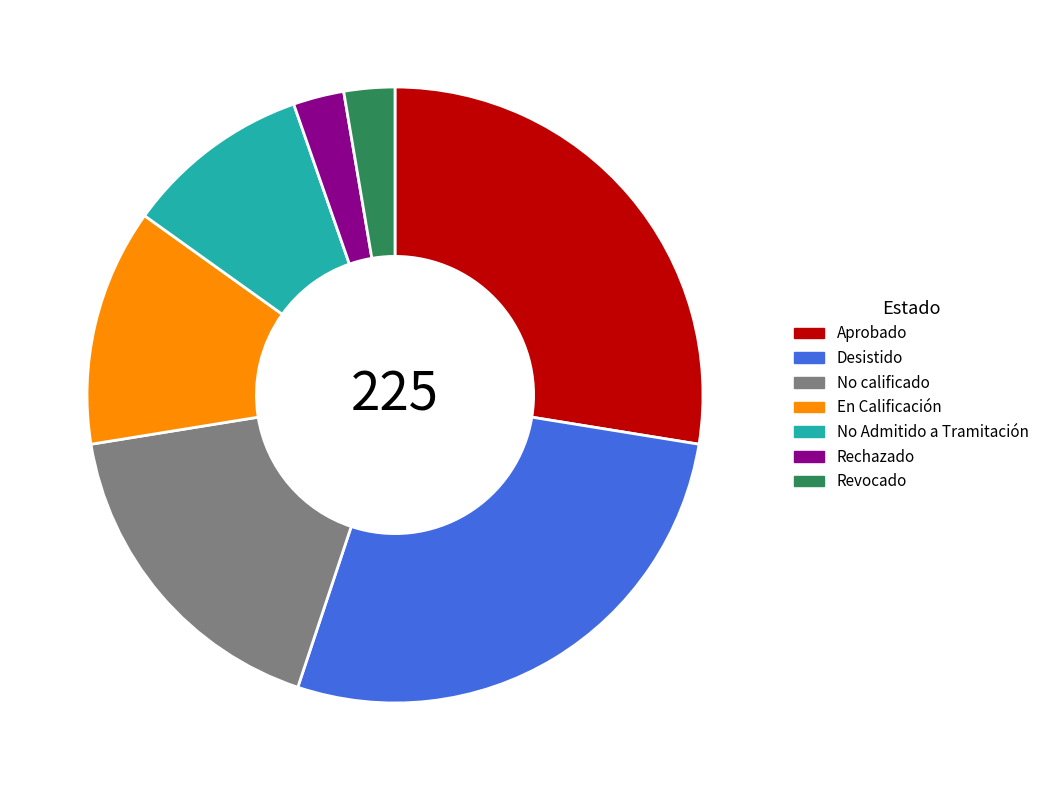

What is the ratio of the value at En Calificación to the value at No calificado?

0.7